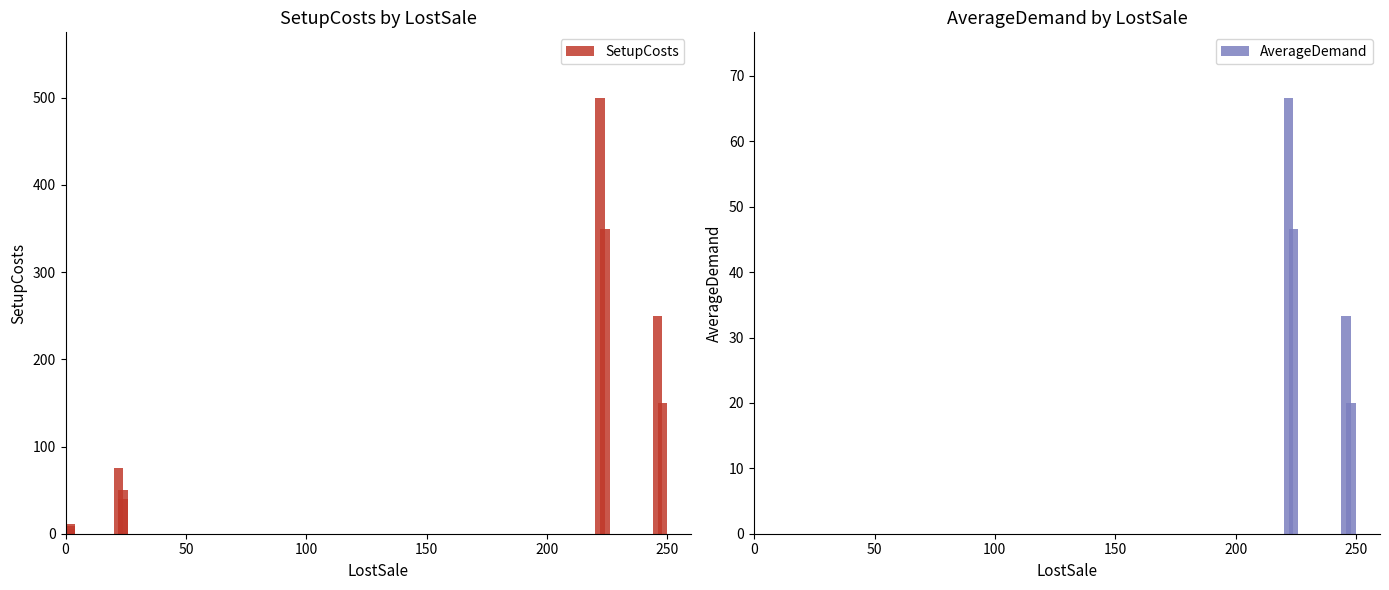

Reading left to right, transcribe all the data shown in this chart.

SetupCosts: 350.0	150.0	250.0	500.0	50.0	40.0	75.0	5.0	9.0	11.5
AverageDemand: 46.7	20.0	33.3	66.7	0.0	0.0	0.0	0.0	0.0	0.0